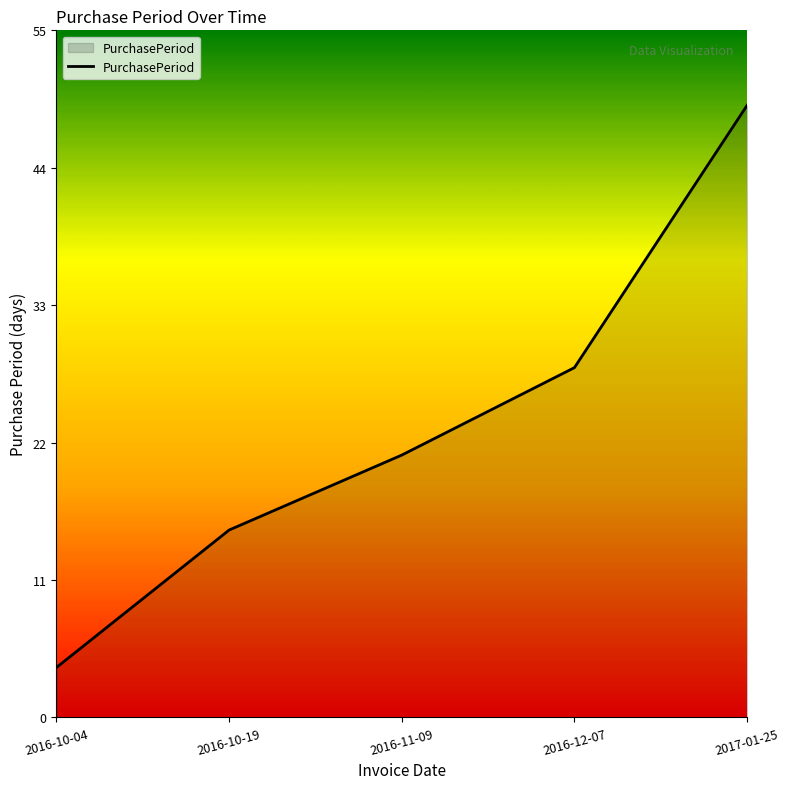

What is the sum of all values?

117